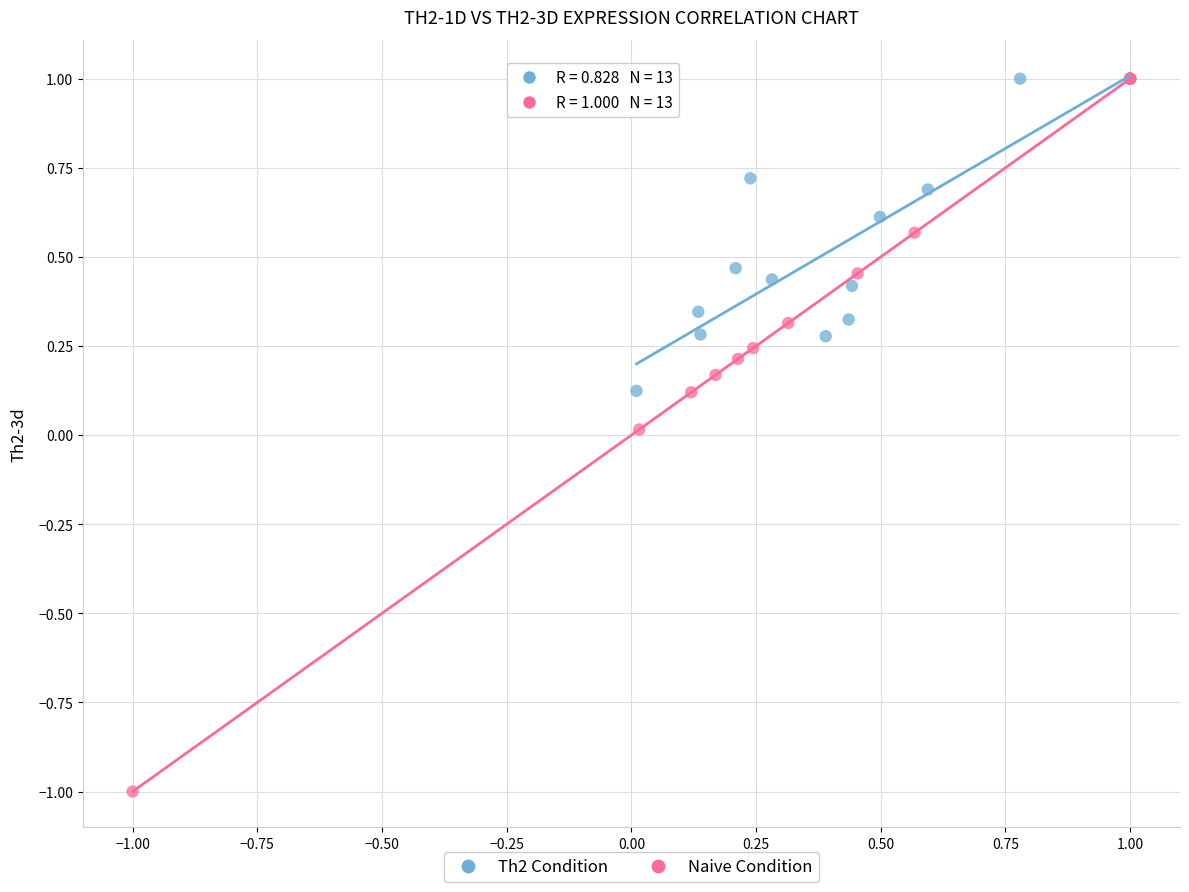

Which series contains the lowest Y value?

Naive Condition